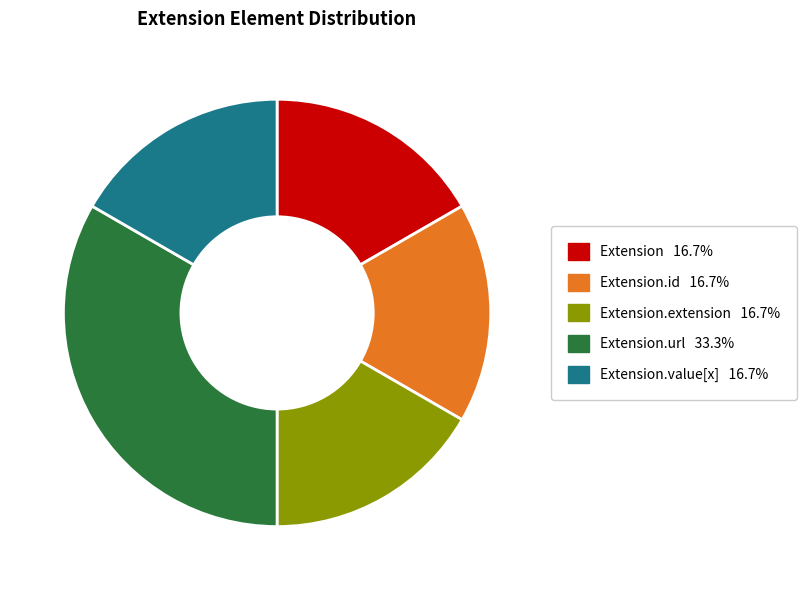

Does any single category account for the majority?

No